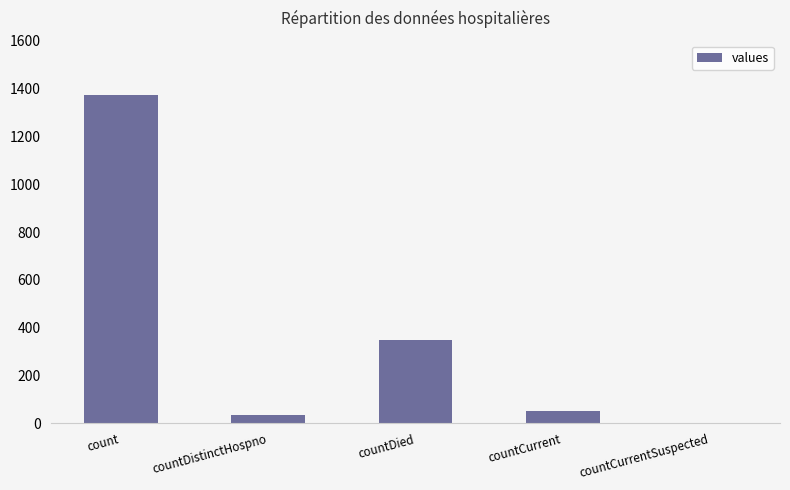

Reading left to right, what are all the values shown in this chart?

1371	33	349	52	0